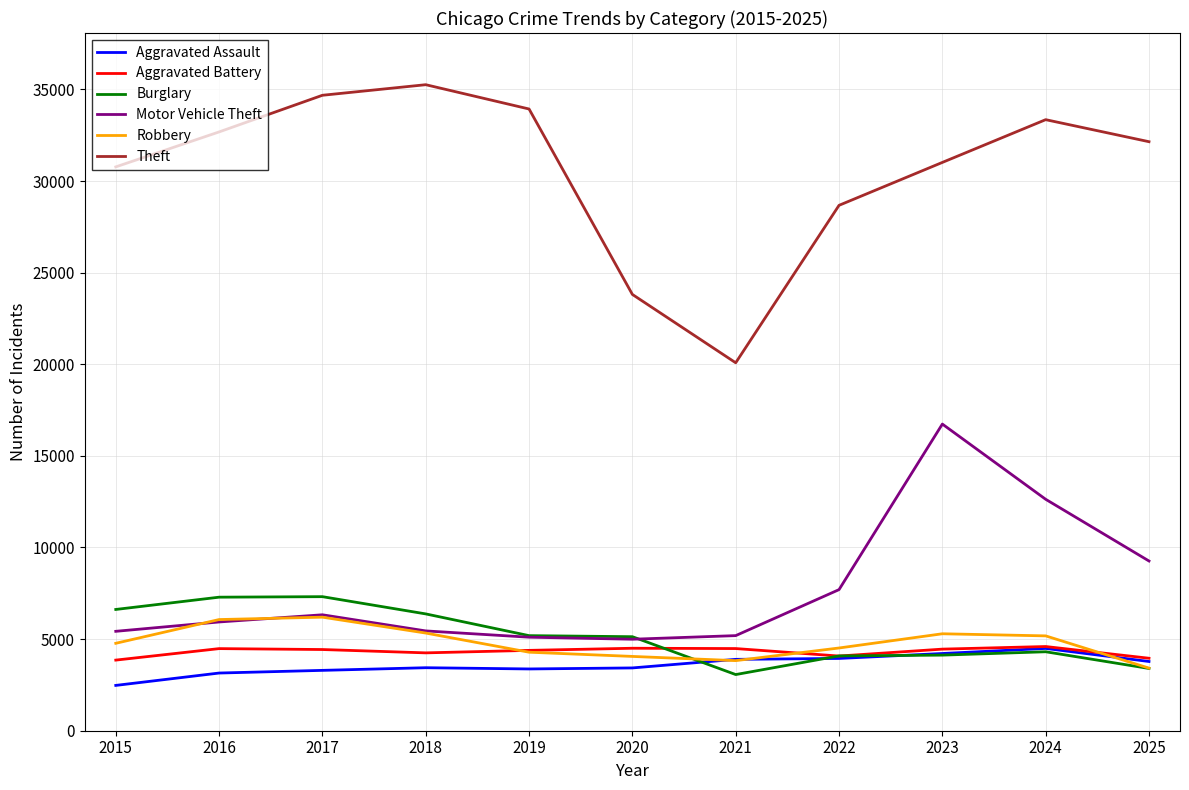

What is the total value across all series at 2015?

53912